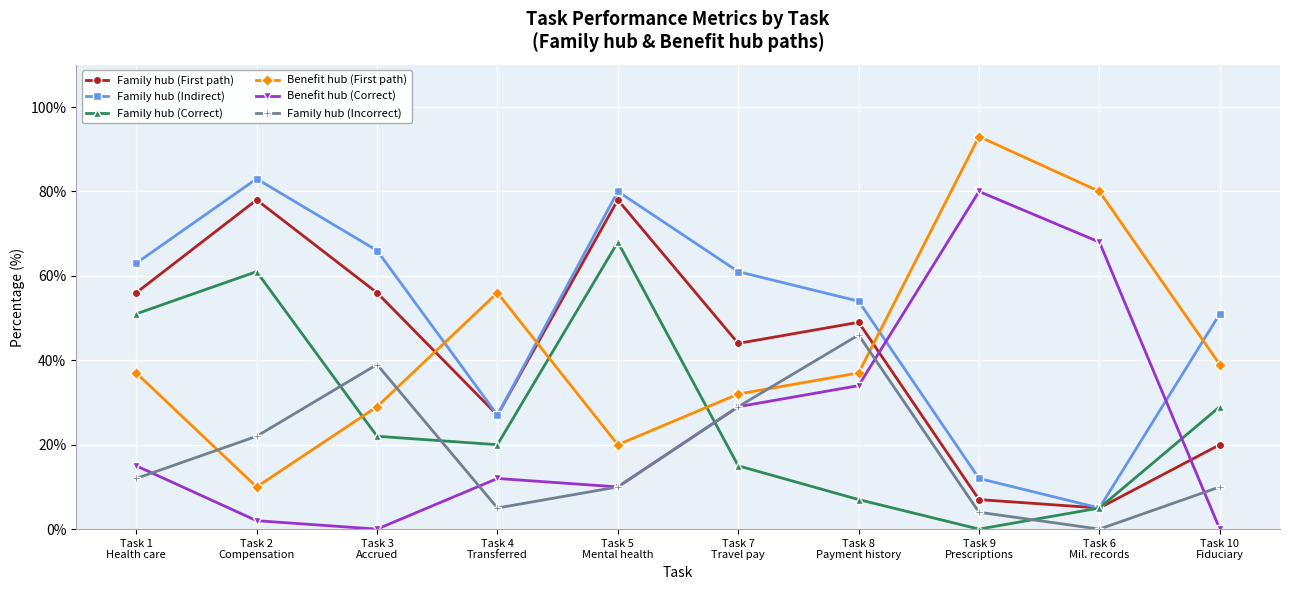

Which series has the largest total across all categories?

Family hub (Indirect)